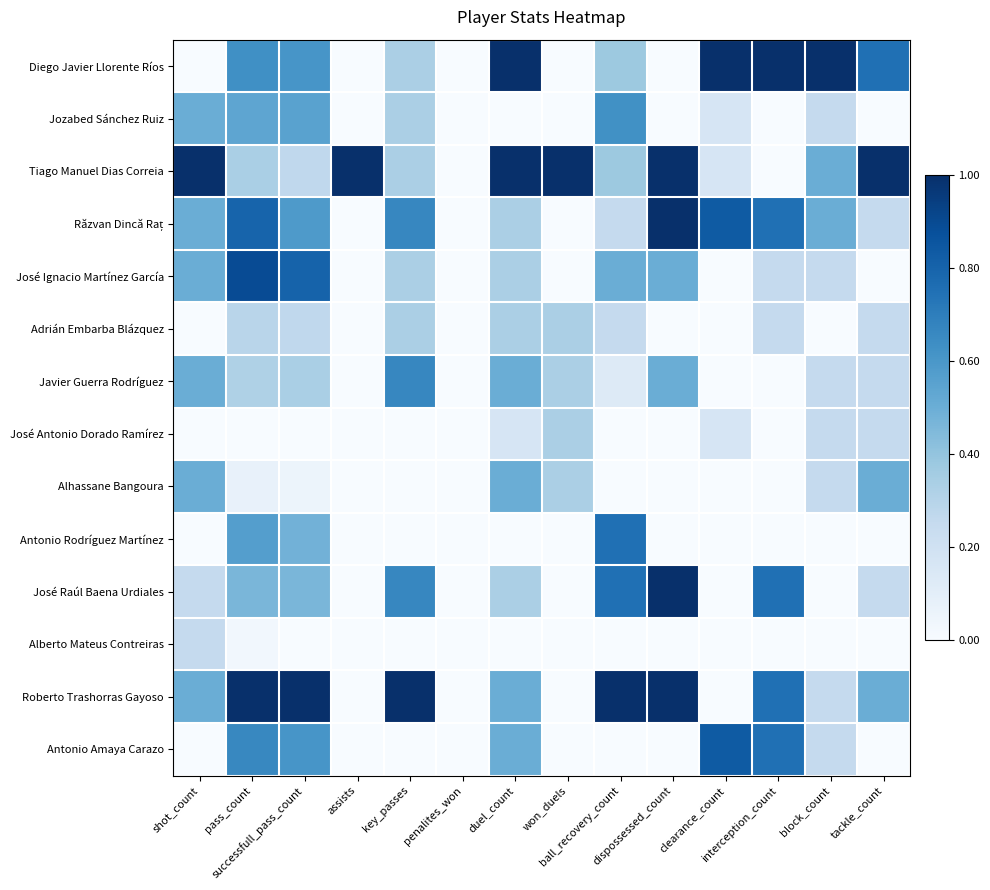

What is the spread (max minus min) of values at assists?

1.0